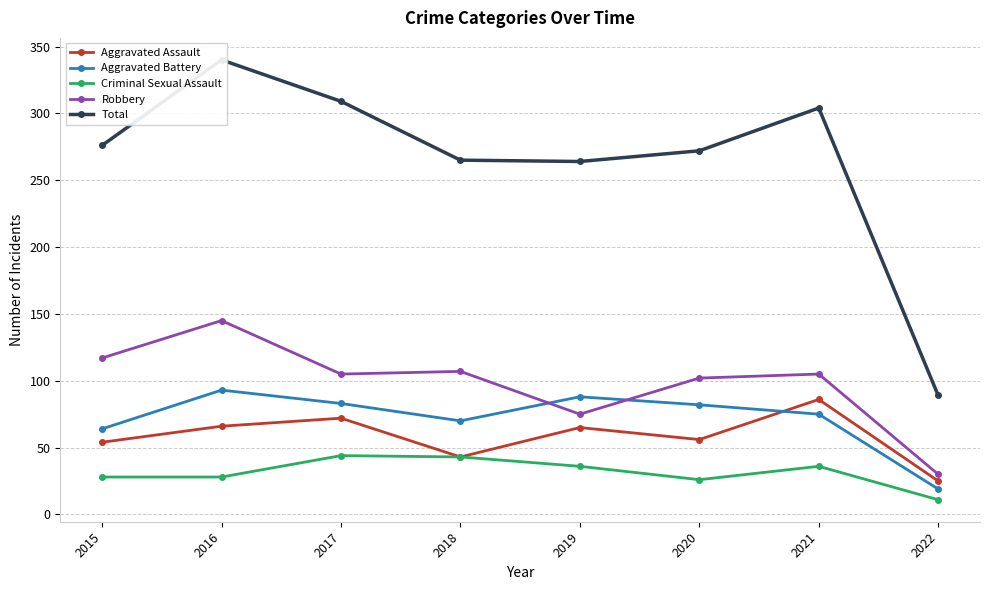

How many series are shown in this chart?

5